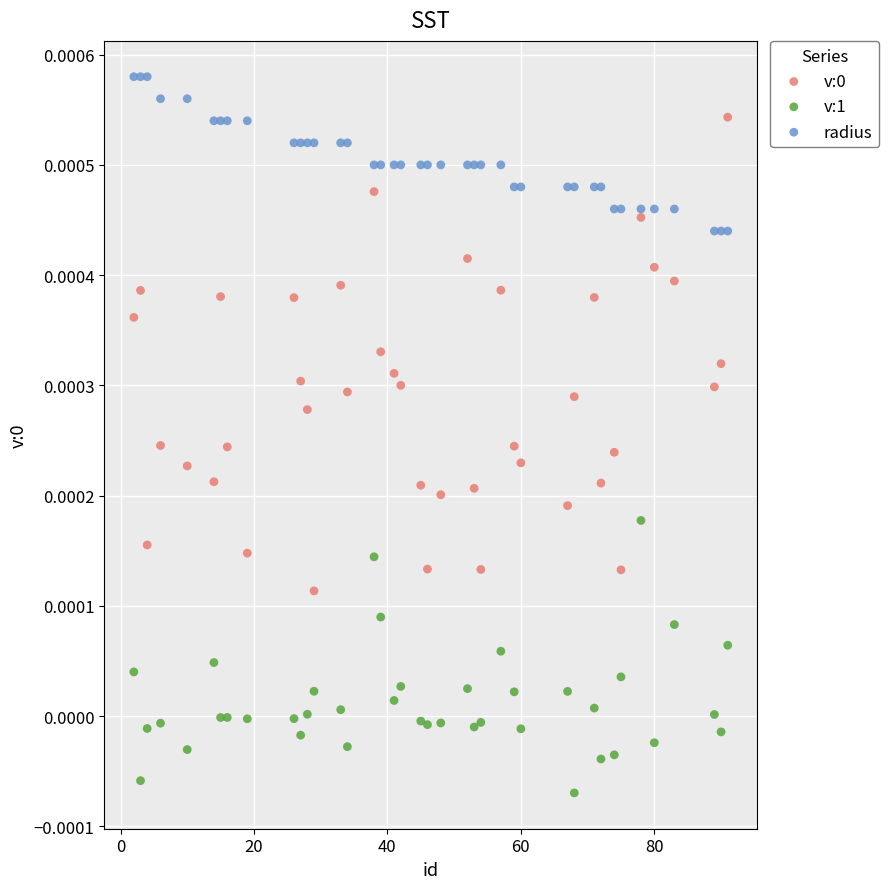

Across all data points, what is the range of X values (max minus min)?

89.0